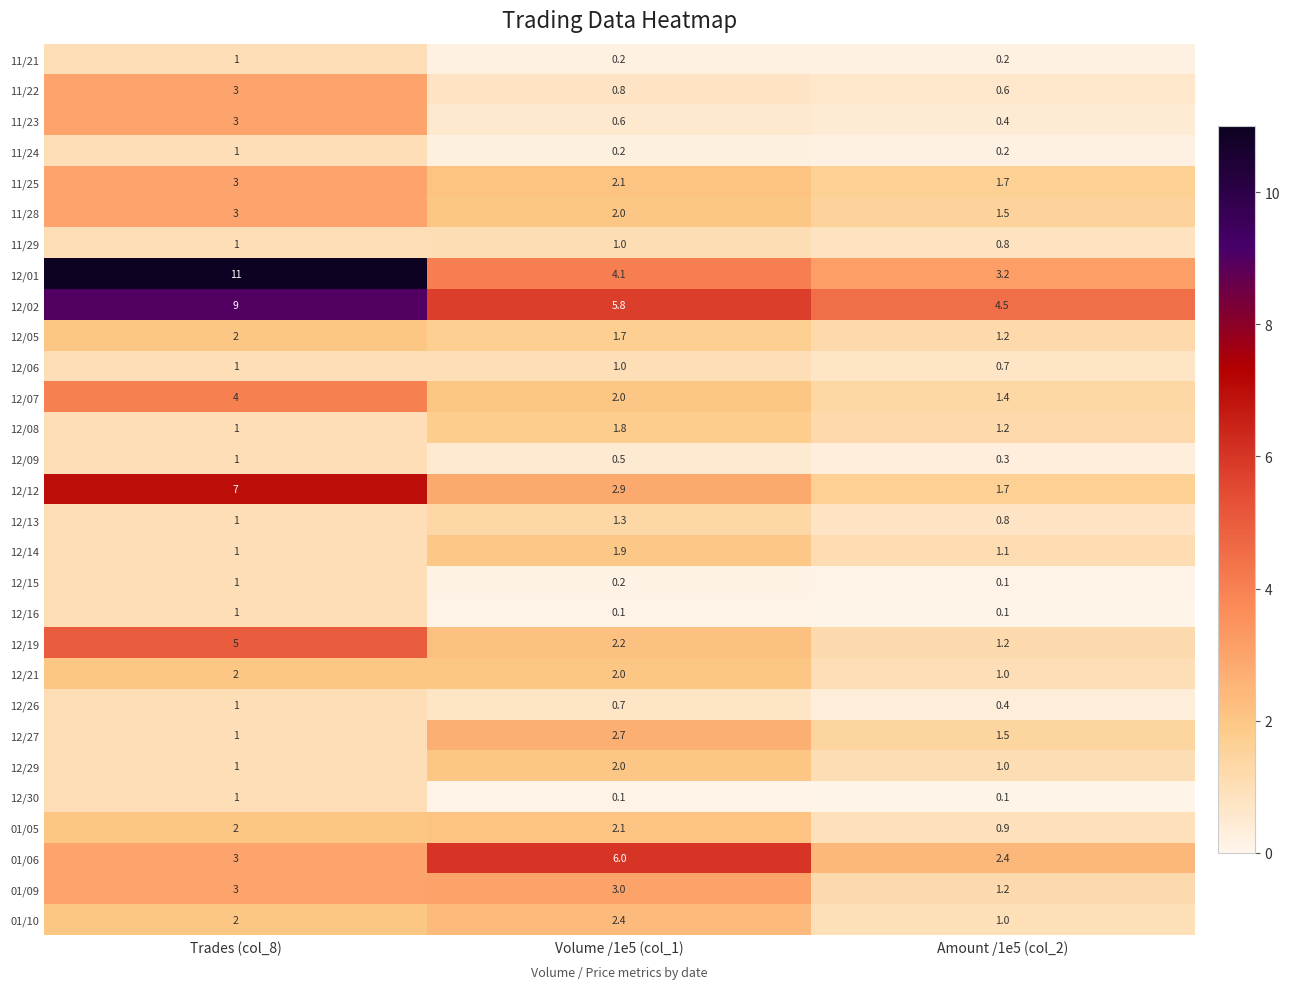

Is it true that 11/29 equals 1.0 at Trades (col_8)?

True